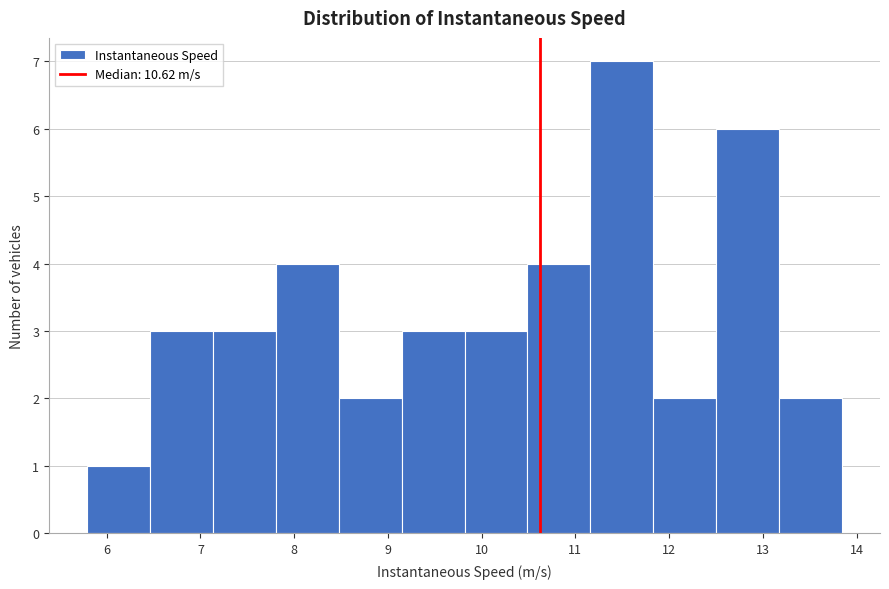

Reading left to right, list every bar in this chart as the range it spans on the x-axis followed by its height. Neither the bar edges nor the heights are printed on the chart, so give them approximately, as read against the axes.

5.8 to 6.5: 1
6.5 to 7.1: 3
7.1 to 7.8: 3
7.8 to 8.5: 4
8.5 to 9.1: 2
9.1 to 9.8: 3
9.8 to 10.5: 3
10.5 to 11.2: 4
11.2 to 11.8: 7
11.8 to 12.5: 2
12.5 to 13.2: 6
13.2 to 13.8: 2